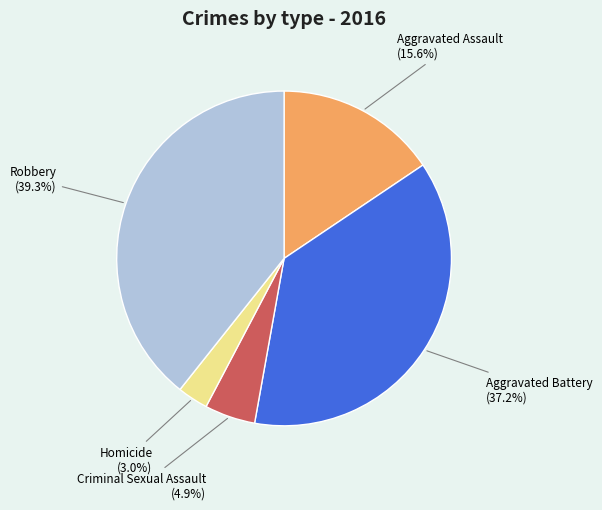

Which category has the biggest portion of the pie?

Robbery